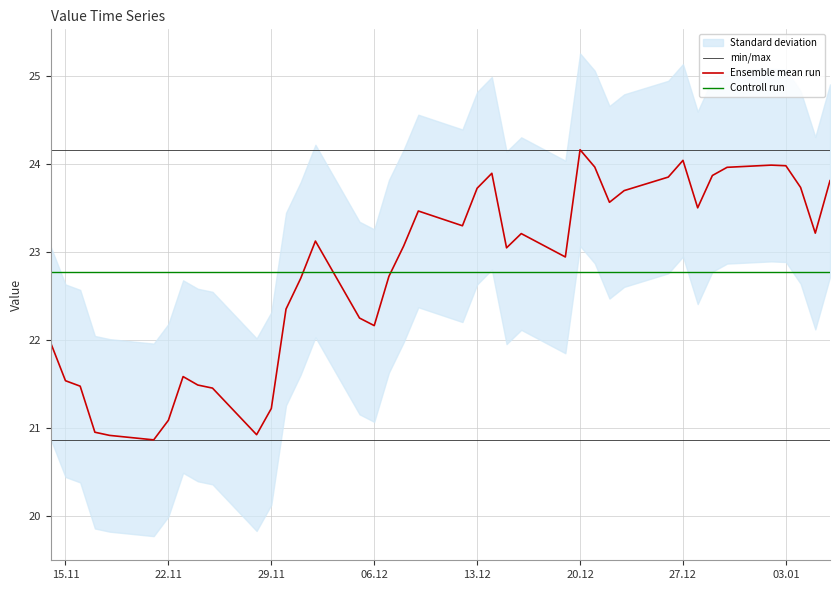

The value of Controll run at 06.12 is 22.8. True or false?

True